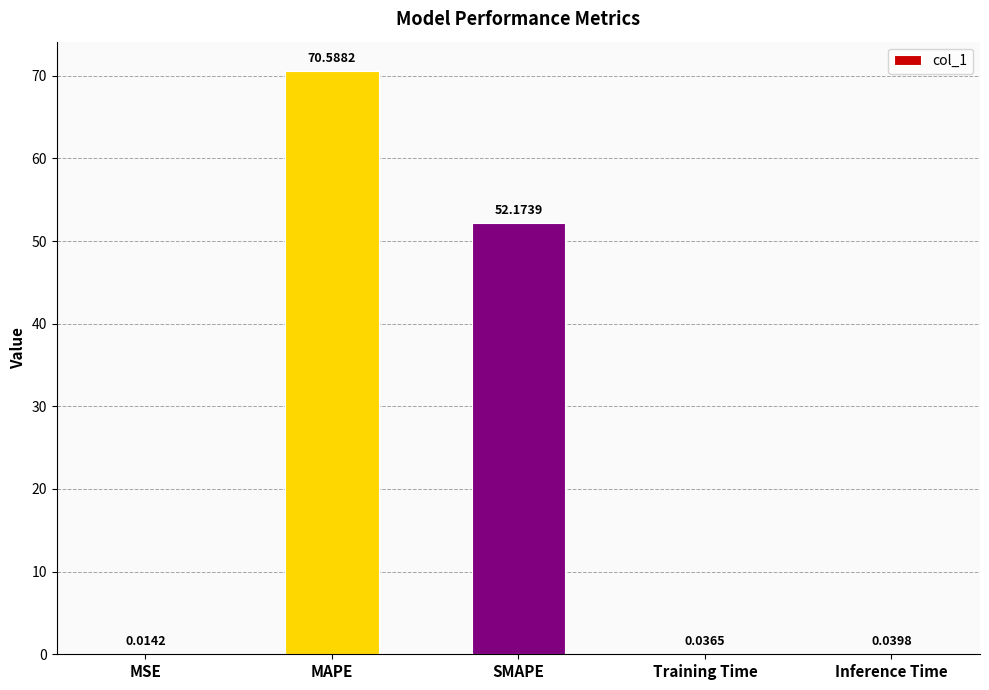

Which category has the highest value across all series?

MAPE